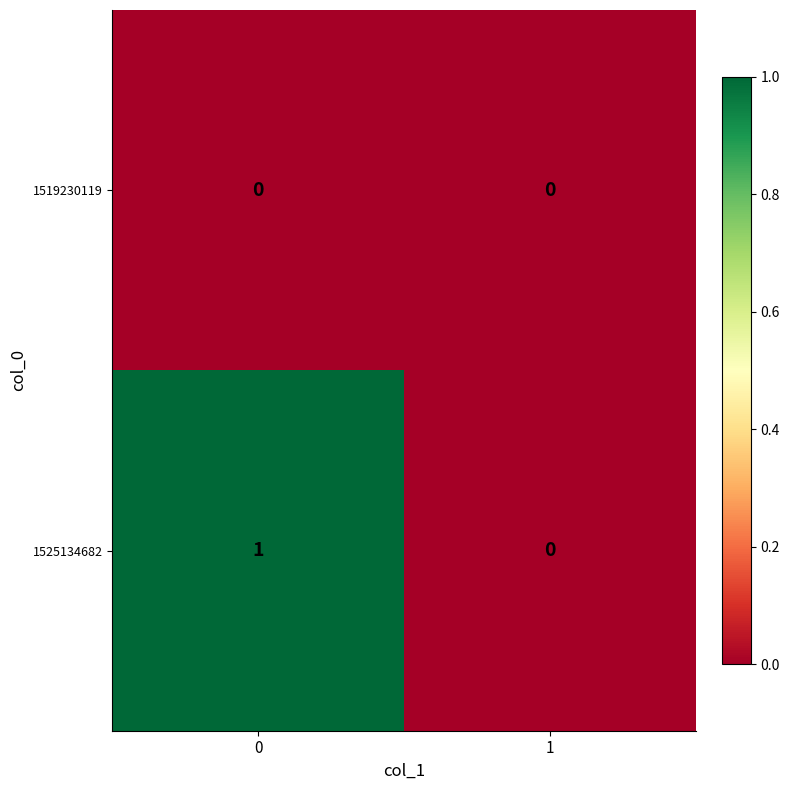

True or false: 1525134682 has a value of 1 at 0.

True